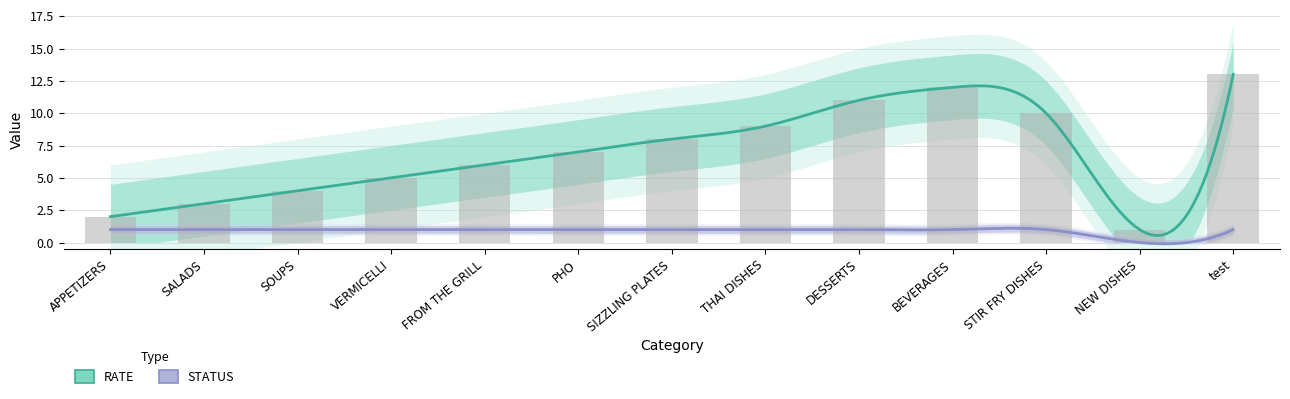

Reading left to right, transcribe all the data shown in this chart.

APPETIZERS=2	SALADS=3	SOUPS=4	VERMICELLI=5	FROM THE GRILL=6	PHO=7	SIZZLING PLATES=8	THAI DISHES=9	DESSERTS=11	BEVERAGES=12	STIR FRY DISHES=10	NEW DISHES=1	test=13